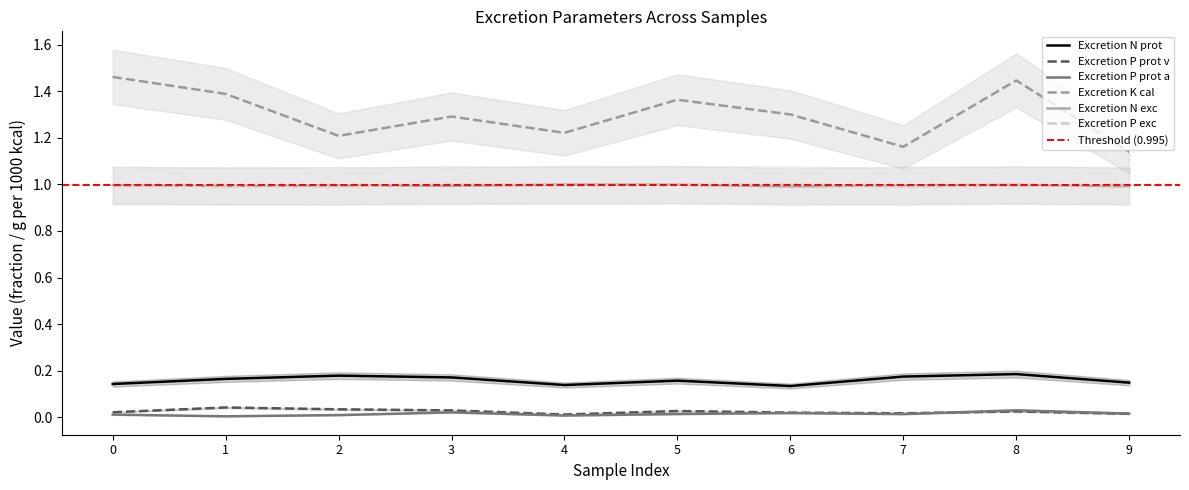

Count the Excretion K cal values in the range 1 to 2.

10